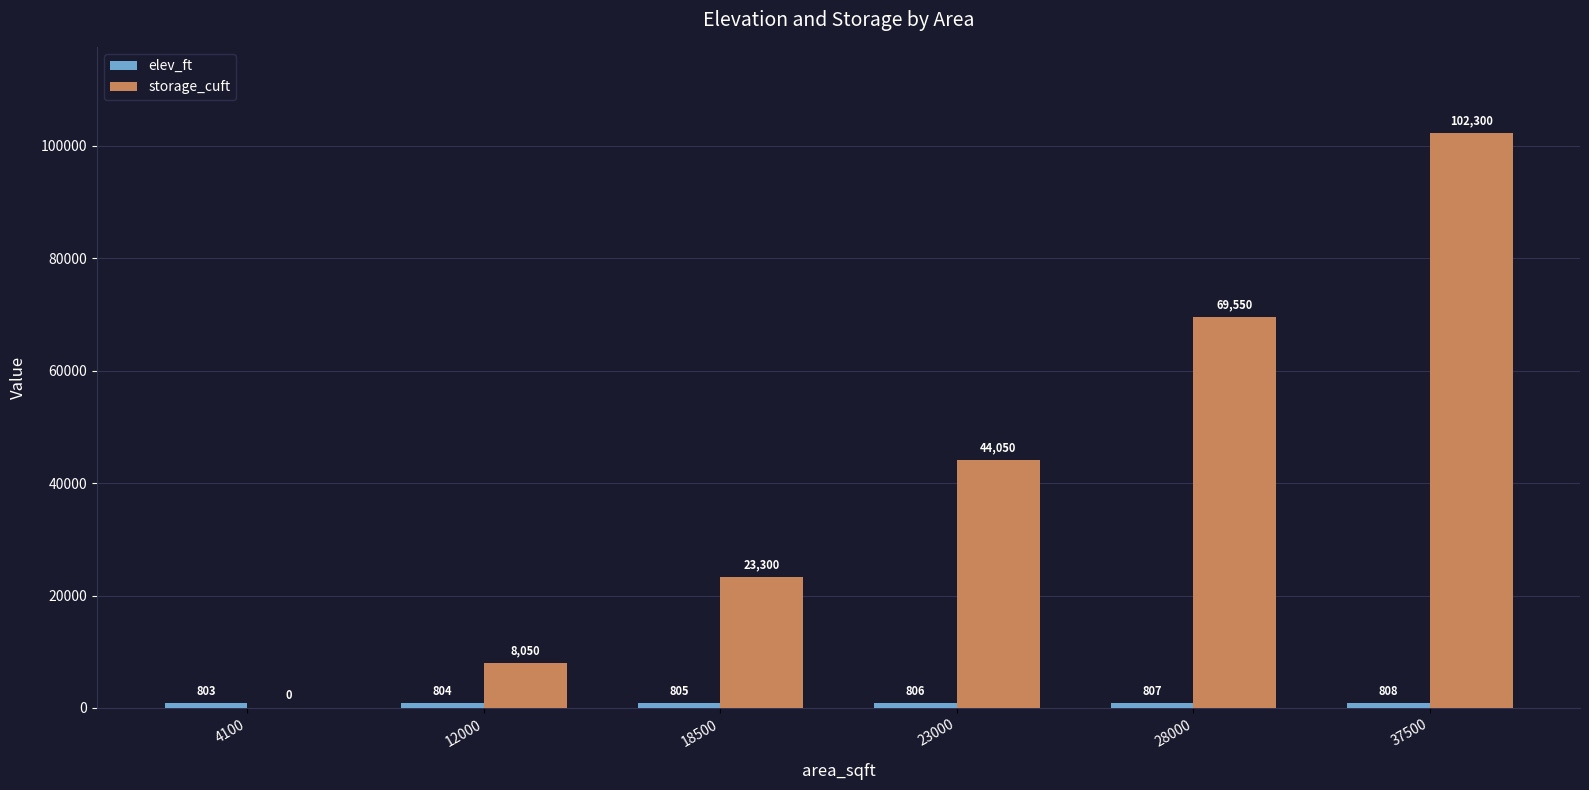

Which category has the highest value in the storage_cuft series?

37500